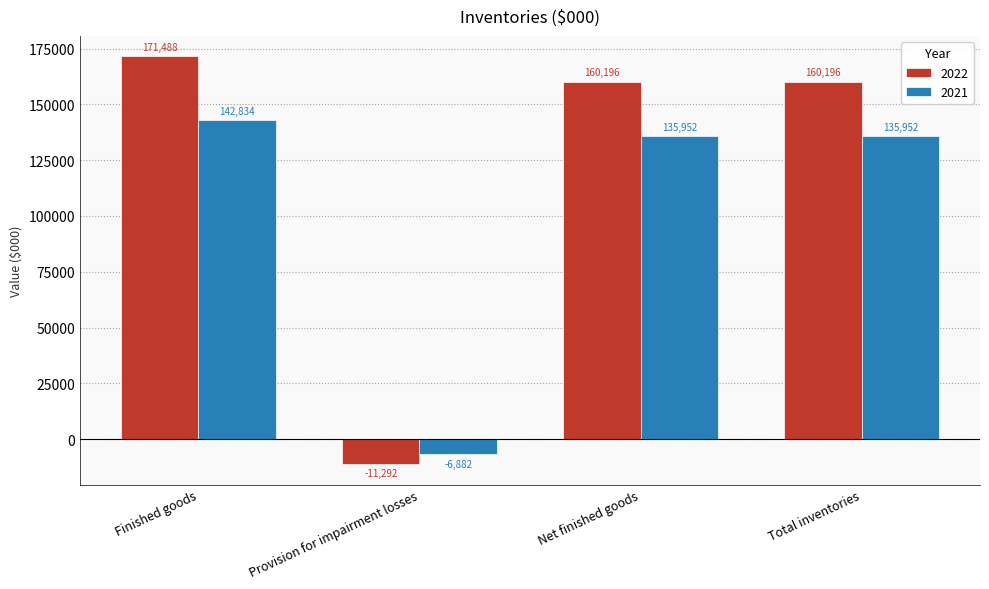

At which label does 2022 first exceed 160196?

Finished goods